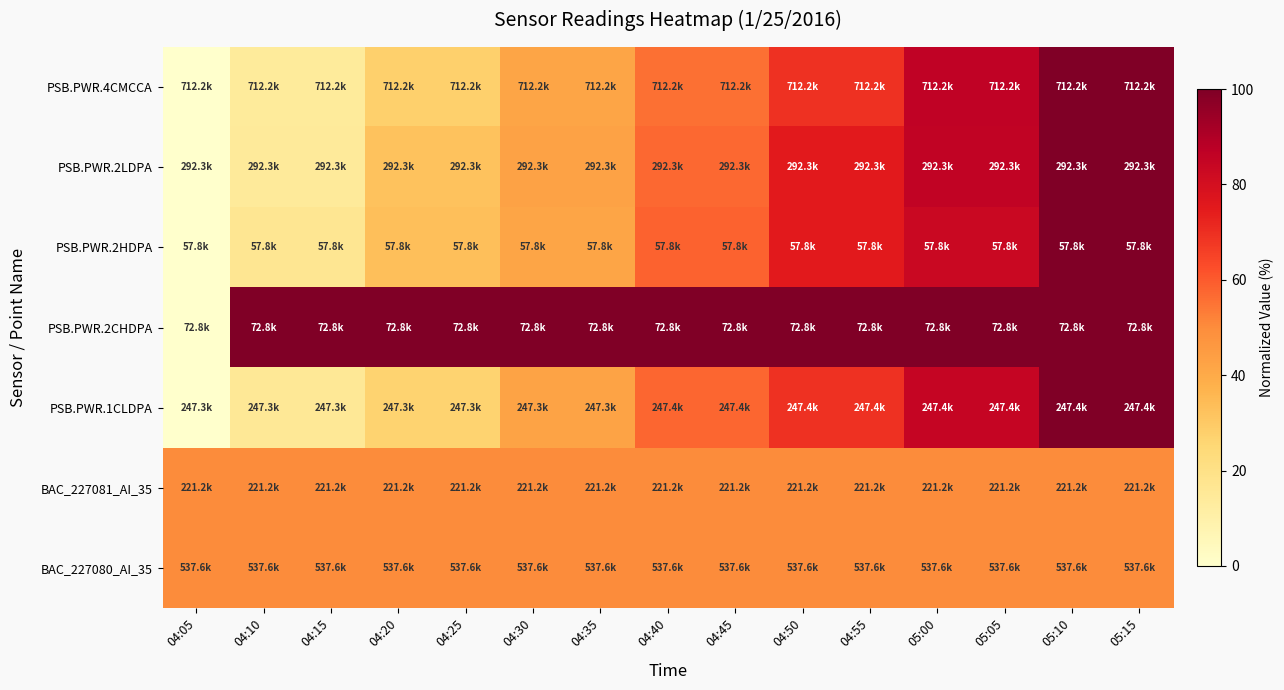

Between 04:10 and 04:20, which series saw the biggest shift?

PSB.PWR.2LDPA